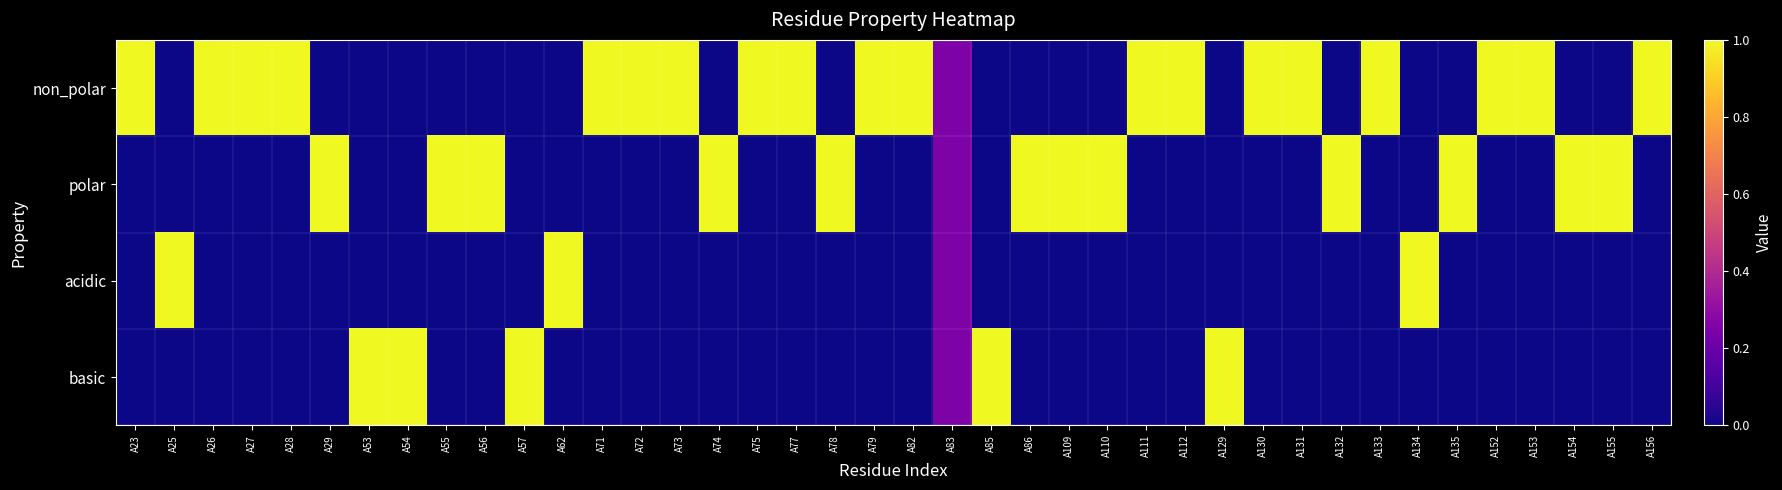

Which series has the largest total across all categories?

non_polar